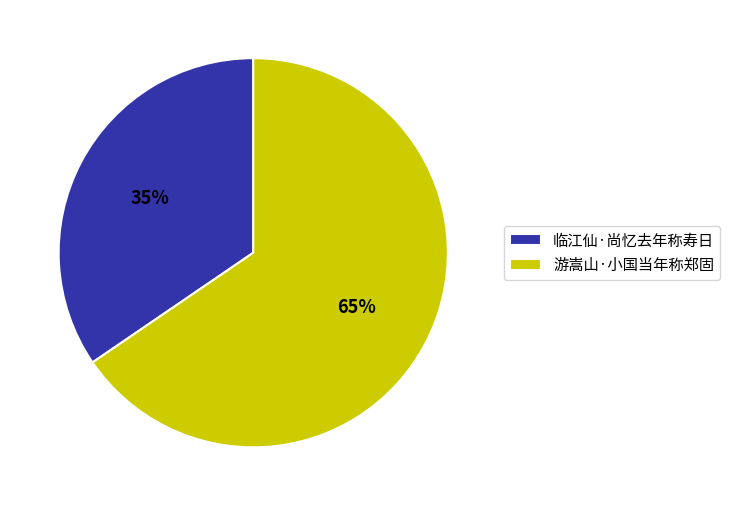

To the nearest percent, what is the combined percentage of 游嵩山·小国当年称郑固 and 临江仙·尚忆去年称寿日?

100%